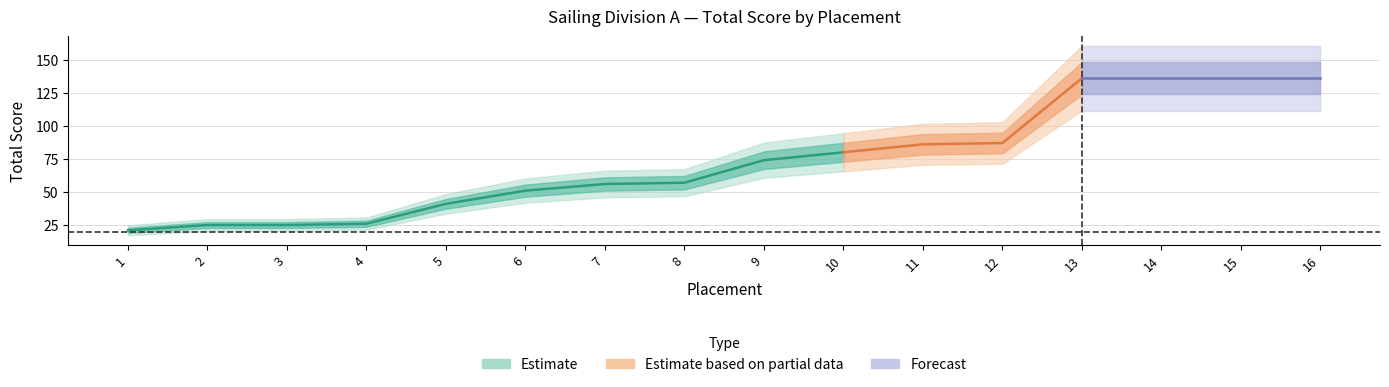

What is the difference between the second highest and second lowest values?

111